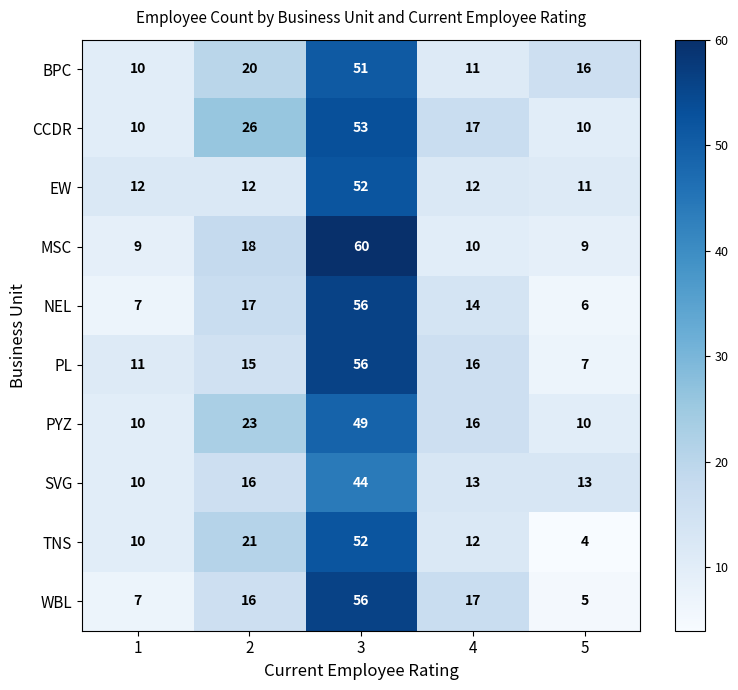

The EW series shows 12 at 1. True or false?

True